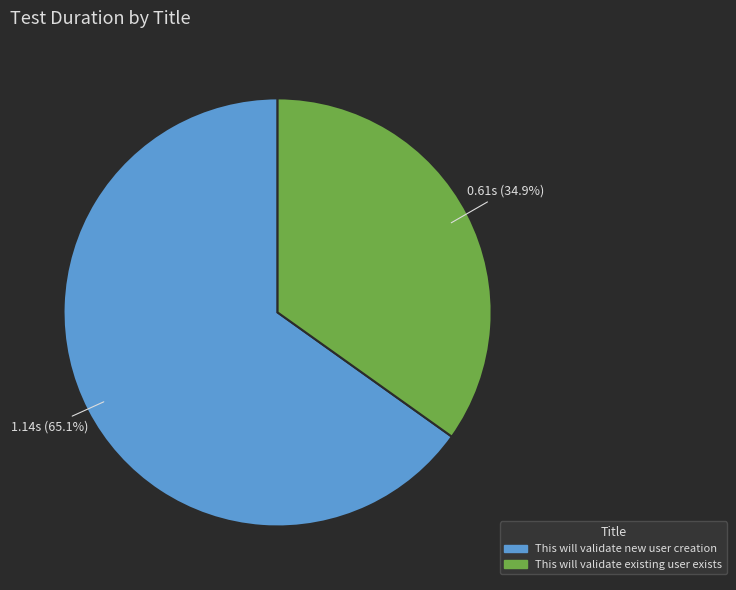

How many slices are in this pie chart?

2